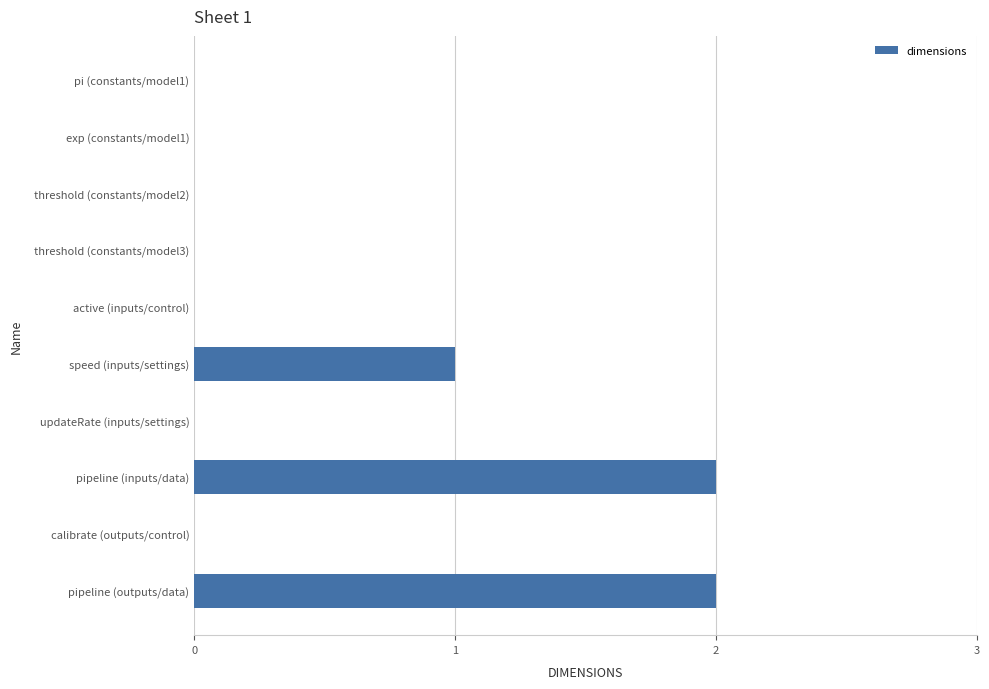

Reading bottom to top, list all the values displayed in this chart.

pipeline (outputs/data)=2	calibrate (outputs/control)=0	pipeline (inputs/data)=2	updateRate (inputs/settings)=0	speed (inputs/settings)=1	active (inputs/control)=0	threshold (constants/model3)=0	threshold (constants/model2)=0	exp (constants/model1)=0	pi (constants/model1)=0